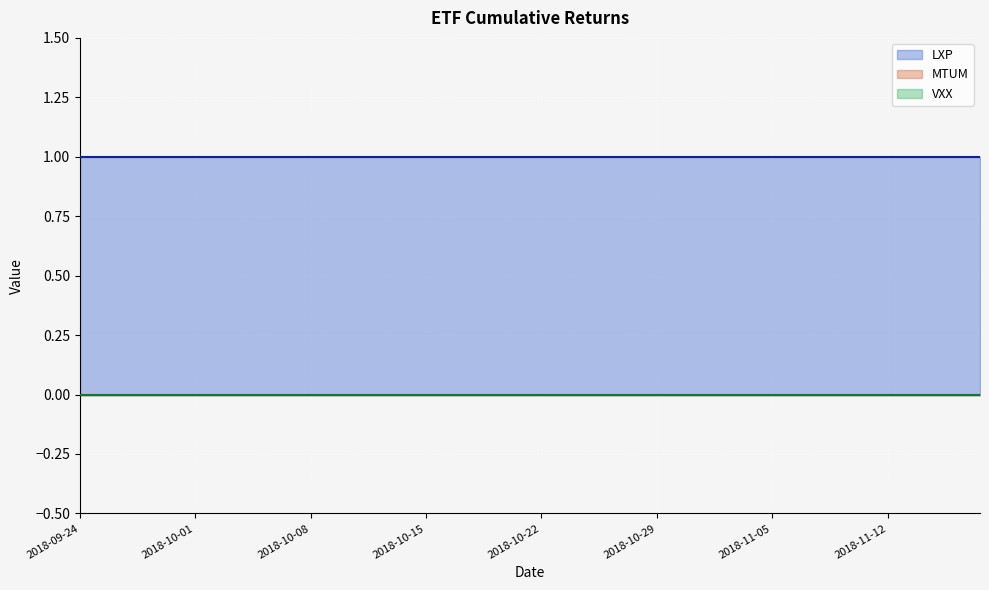

Is it true that MTUM equals 0 at 17?

True